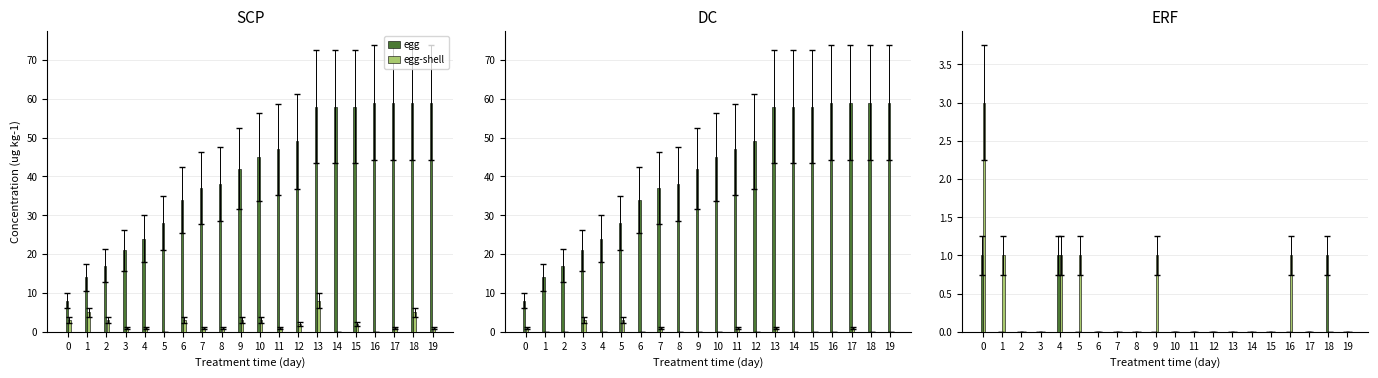

The egg series shows 0 at 7. True or false?

False